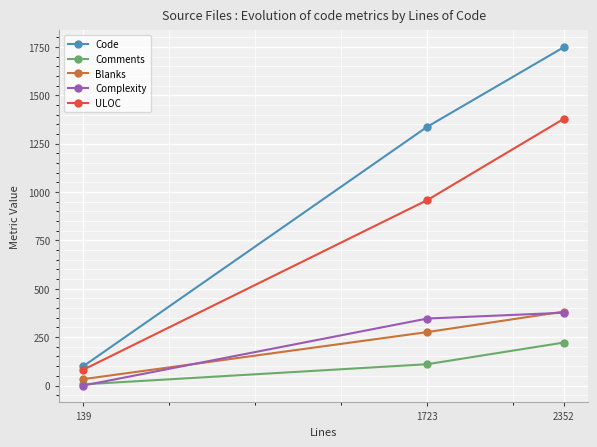

What is the value of the Blanks point at the 3rd from the left?

382